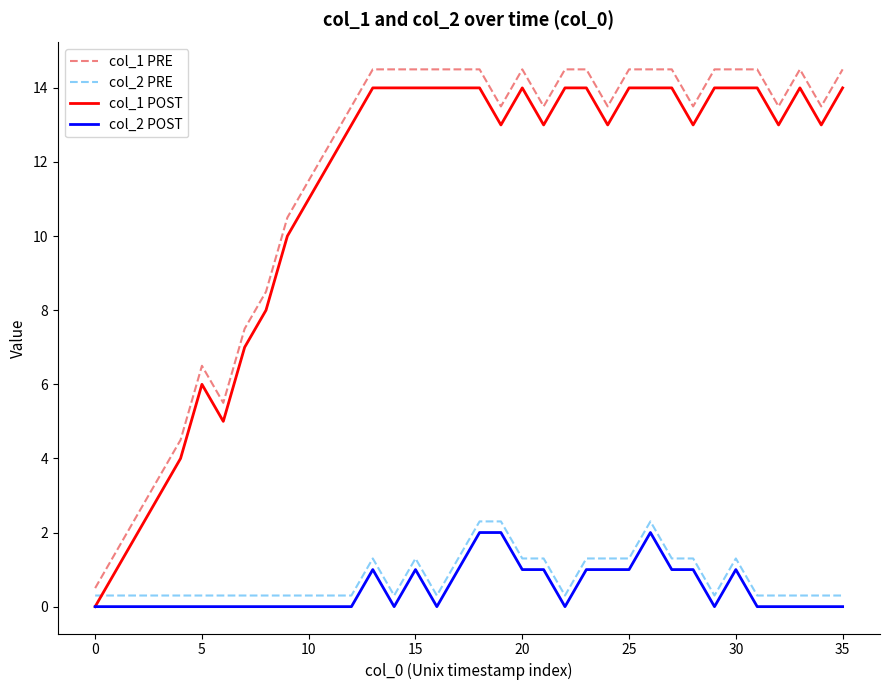

At how many categories does at least one series exceed 10?

27